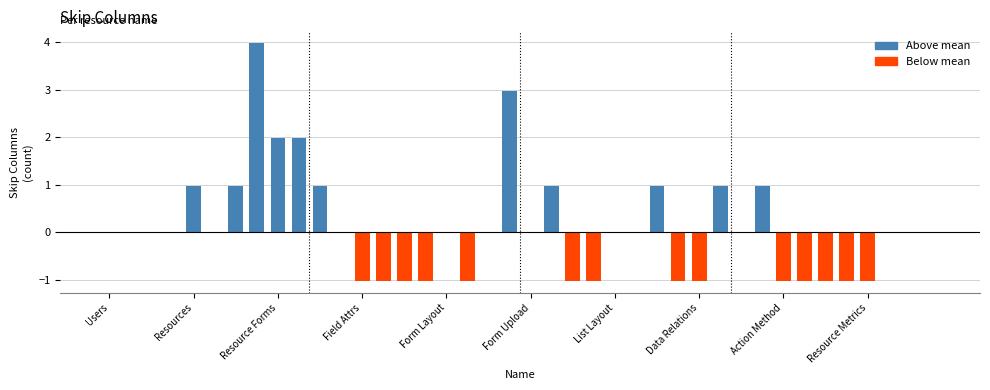

What position from the right is 19?

21